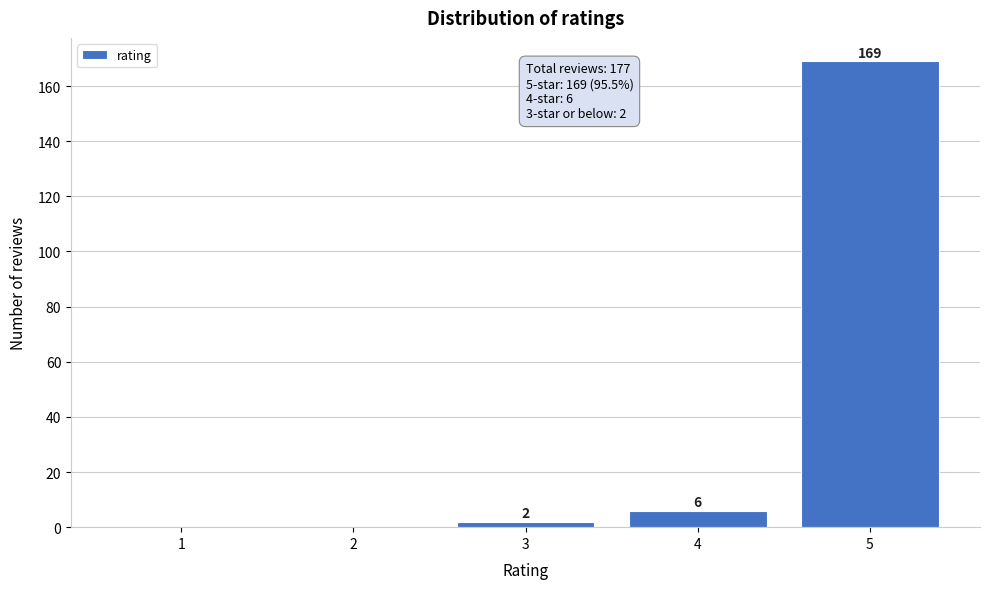

Reading left to right, transcribe all the data shown in this chart.

1=0	2=0	3=2	4=6	5=169